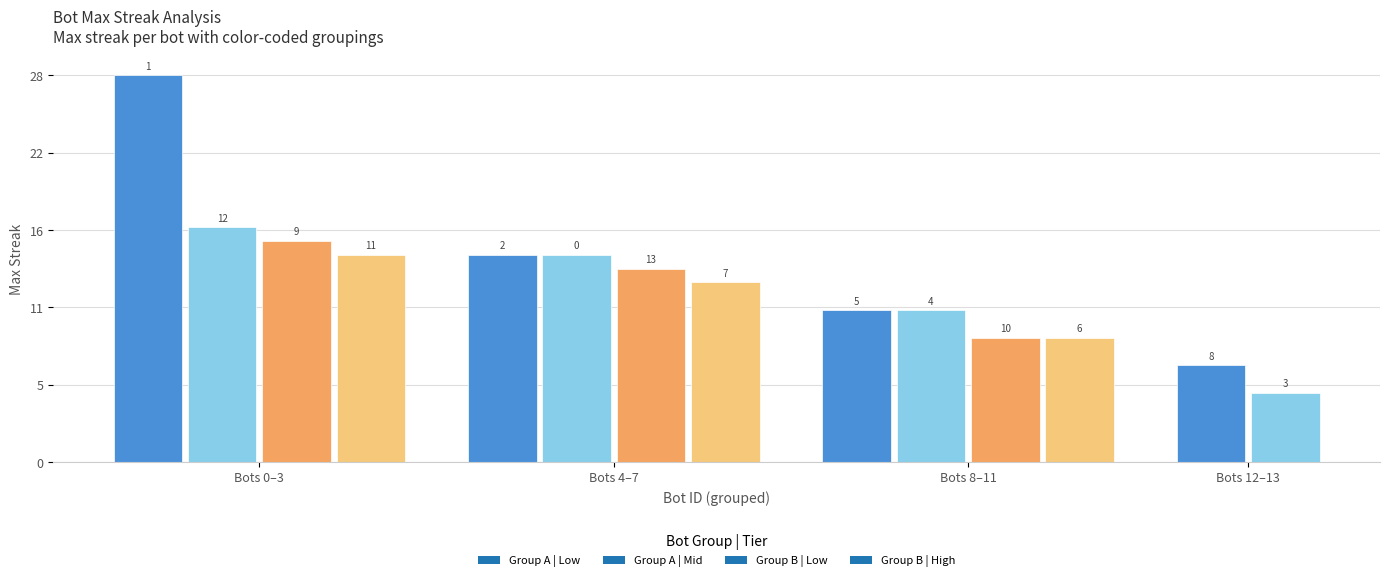

Does the chart contain any negative values?

No